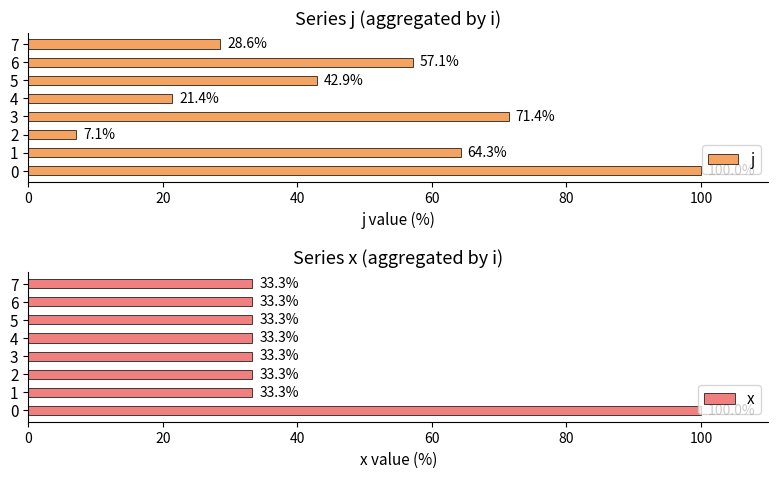

Reading left to right, extract all data points from this chart.

j: 100.0	64.3	7.1	71.4	21.4	42.9	57.1	28.6
x: 100.0	33.3	33.3	33.3	33.3	33.3	33.3	33.3